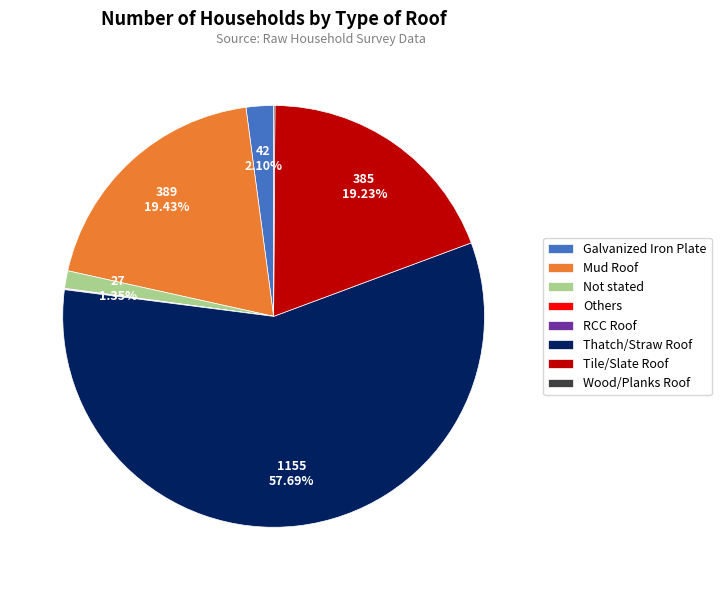

Between Not stated and Galvanized Iron Plate, which is larger?

Galvanized Iron Plate